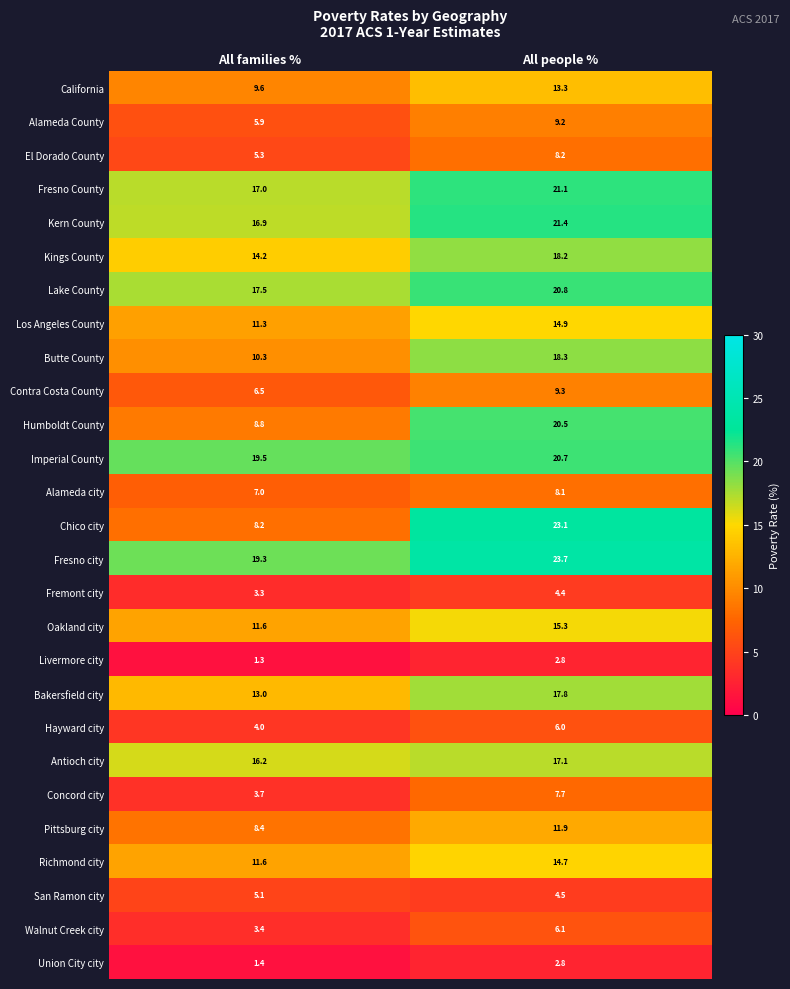

The value of Fresno County at All people % is 33.3. True or false?

False